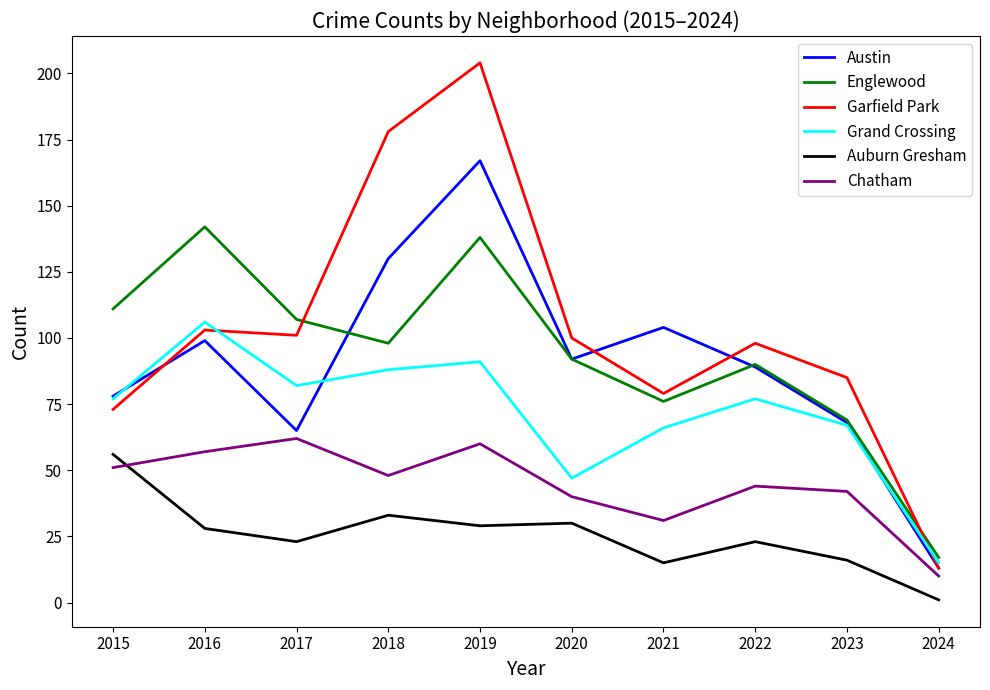

How many categories are shown in the chart?

10